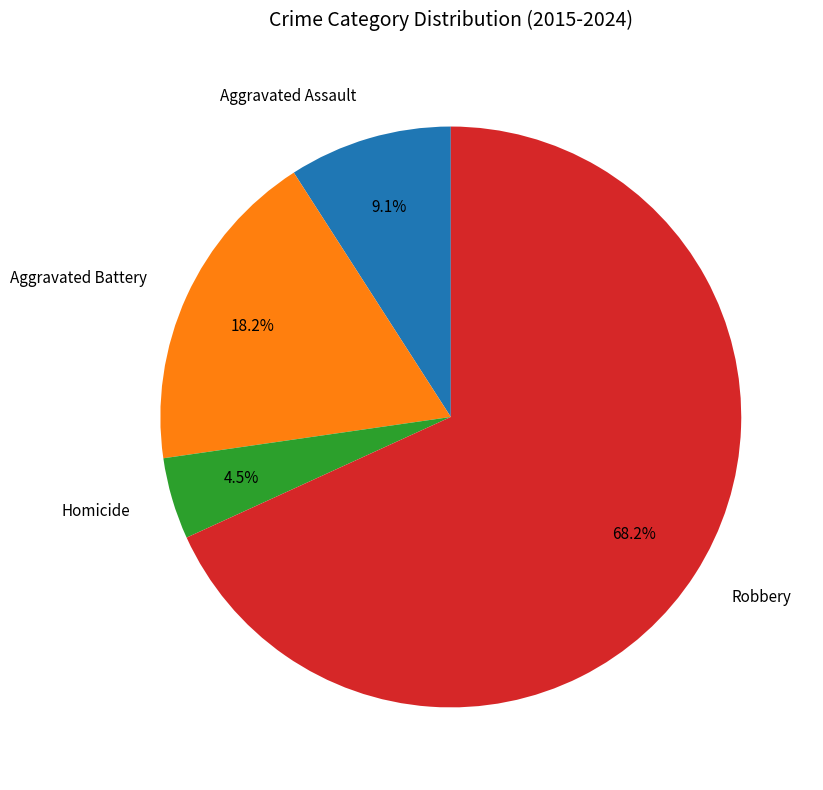

To the nearest percent, what portion does Aggravated Battery represent?

18%